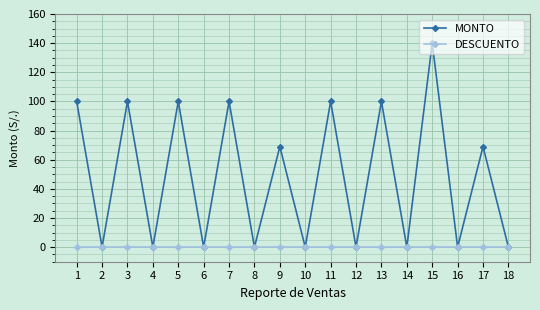

Where is the first local minimum for MONTO?

2